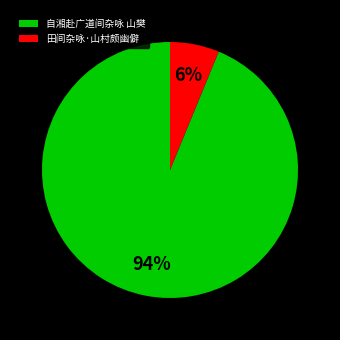

How many slices are in this pie chart?

2